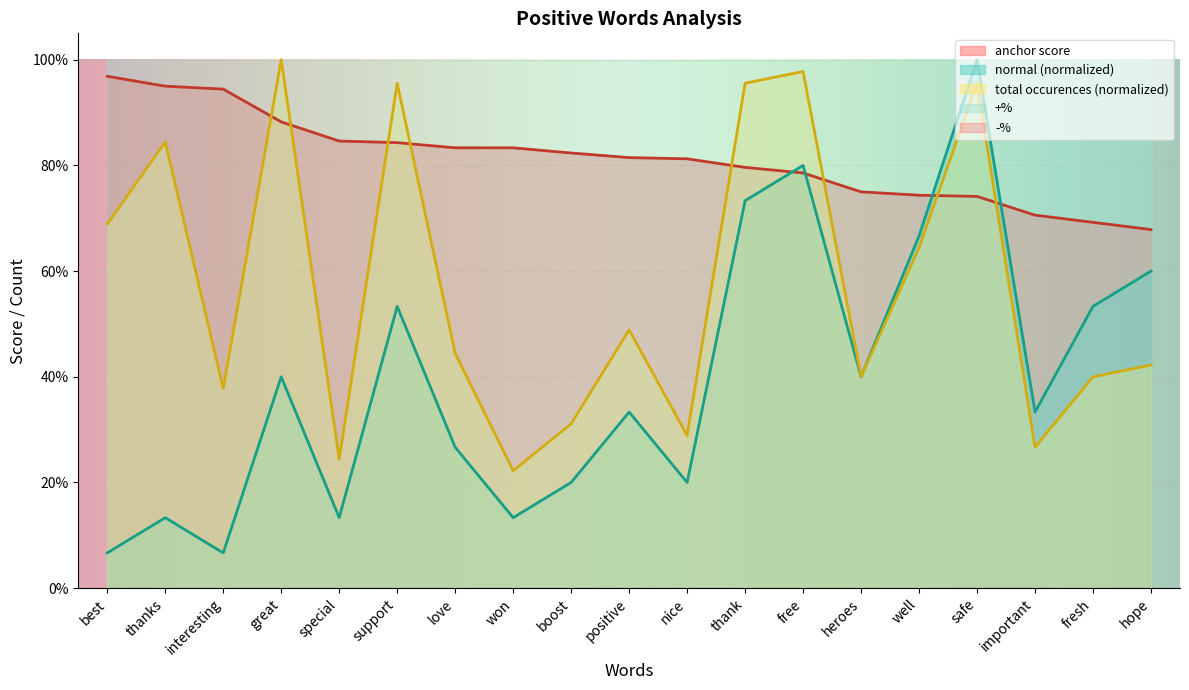

At how many categories does at least one series exceed 0?

19